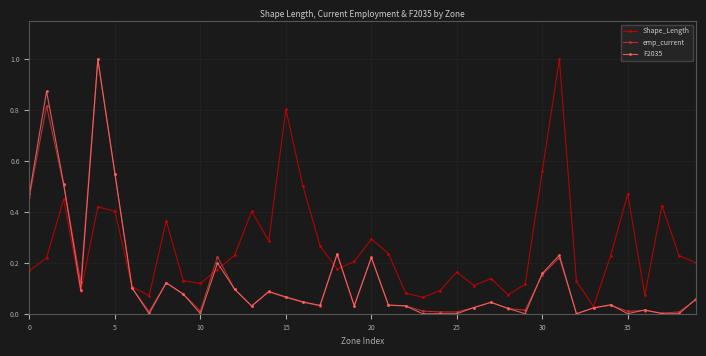

What is the maximum value for Shape_Length?

1.0